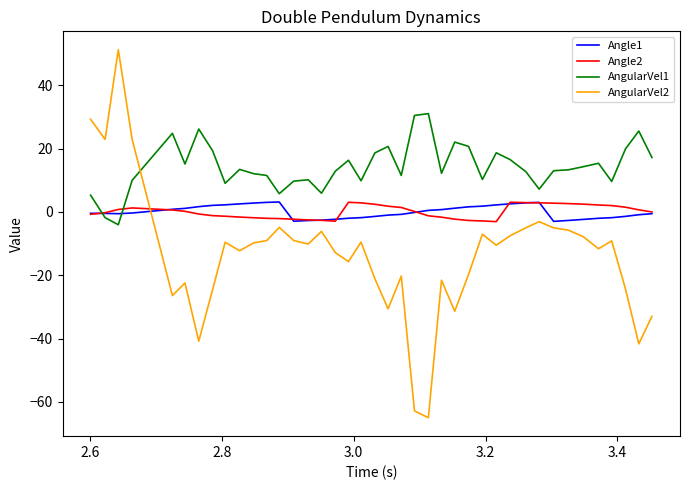

What is the minimum value shown in the chart?

-65.0